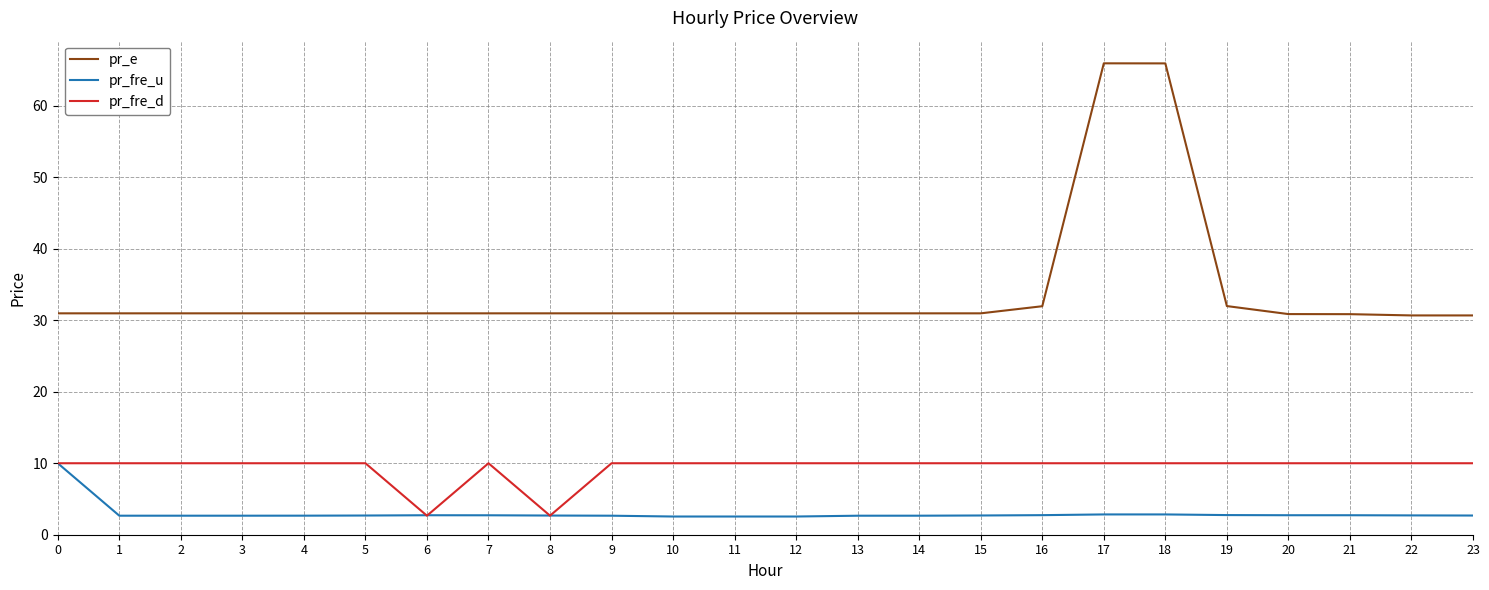

What value does the pr_fre_u series have at 11?

2.5